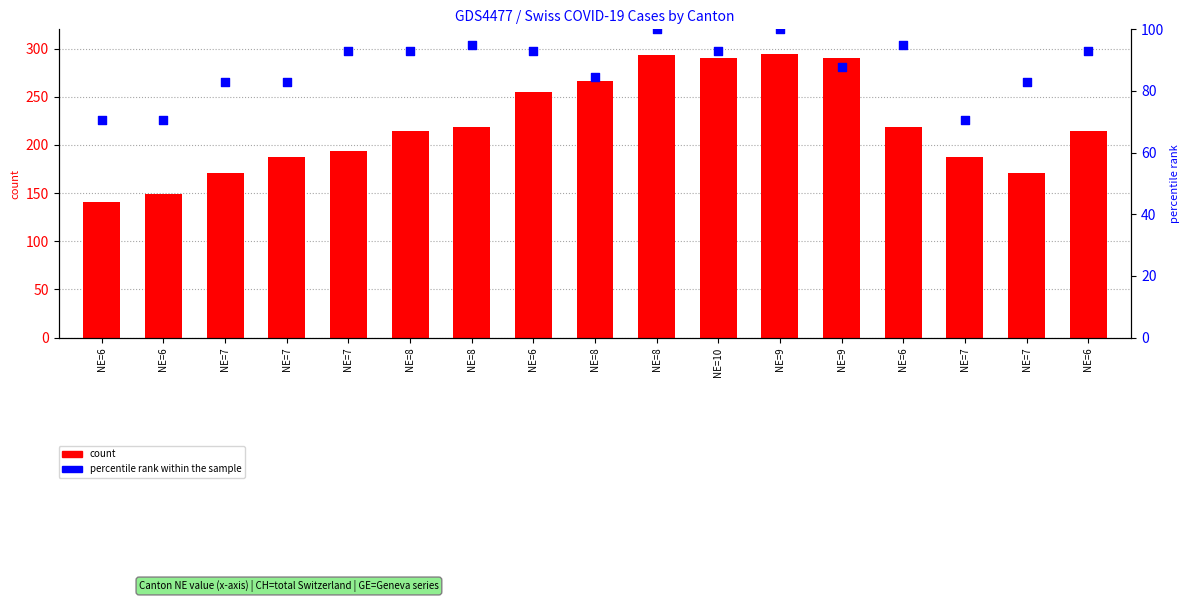

Which series contains the lowest Y value?

percentile rank within the sample